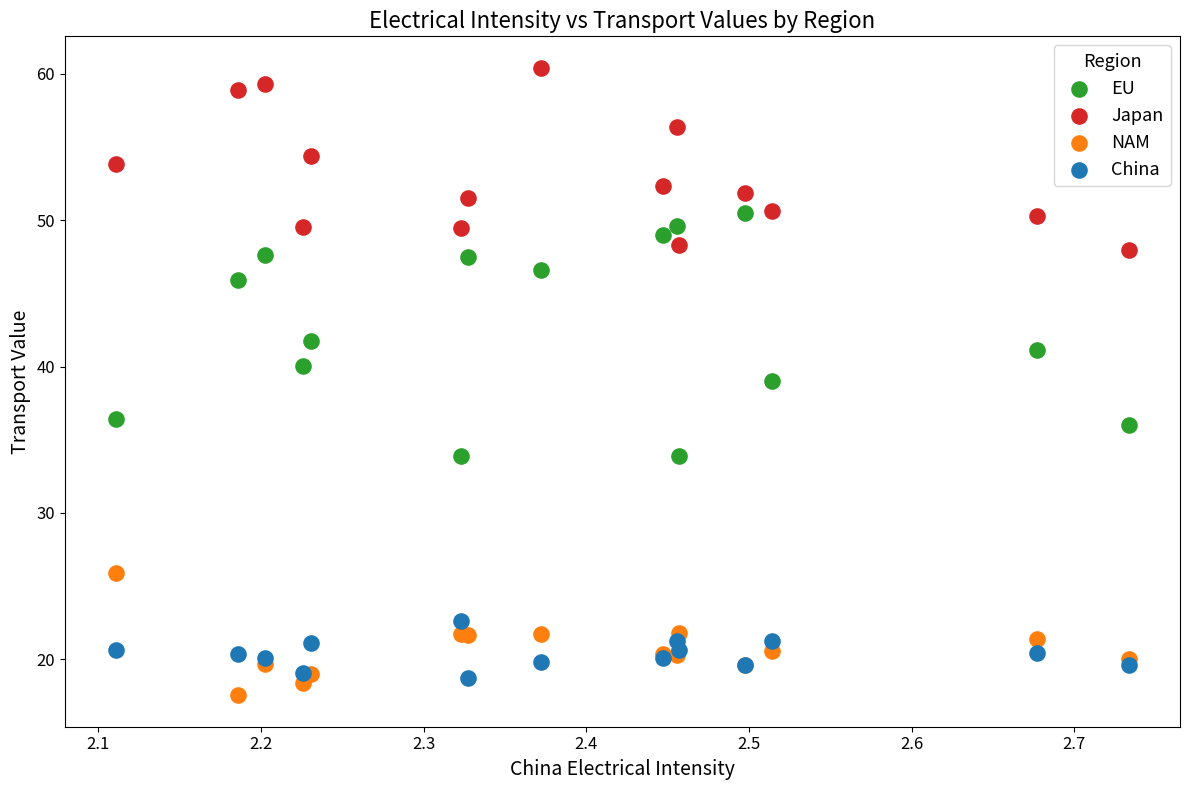

Across all series, what Y value is closest to 38?

39.0